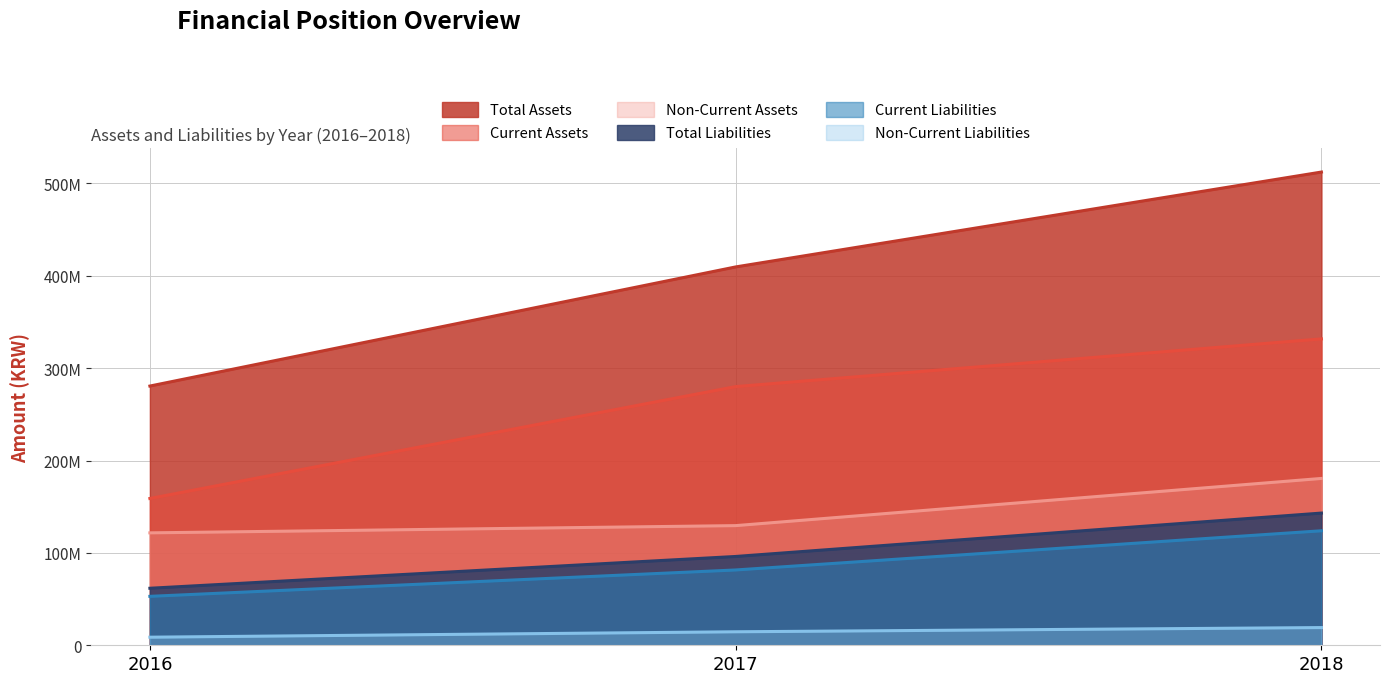

Where is Current Assets nearest to the value 245324465?

2017